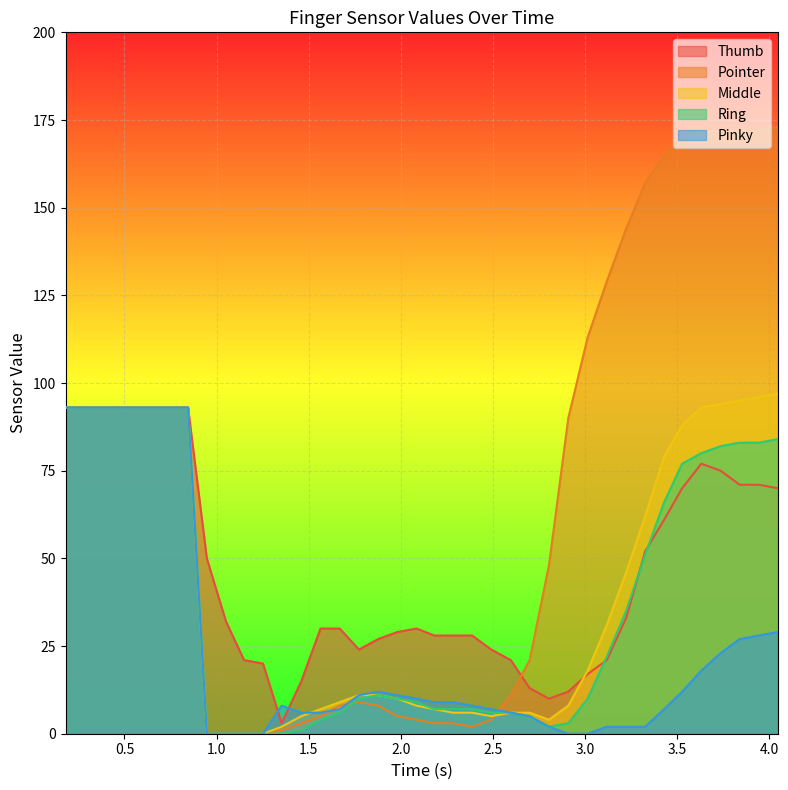

Which series has the largest total across all categories?

Pointer